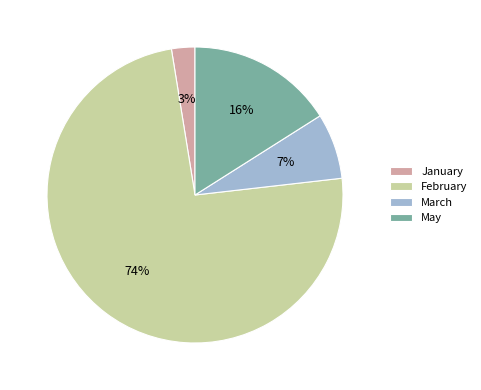

Is the sum of March and February greater than half?

Yes